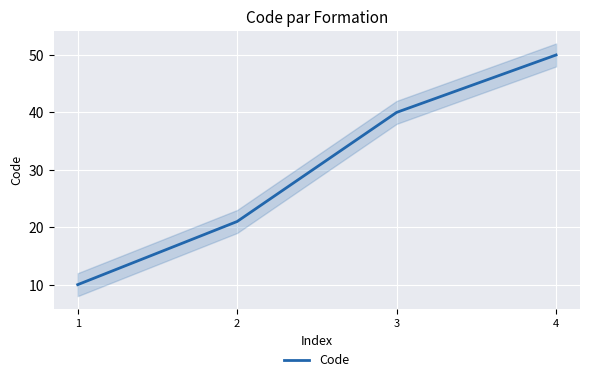

What is the sum of the values at 1 and 4?

60